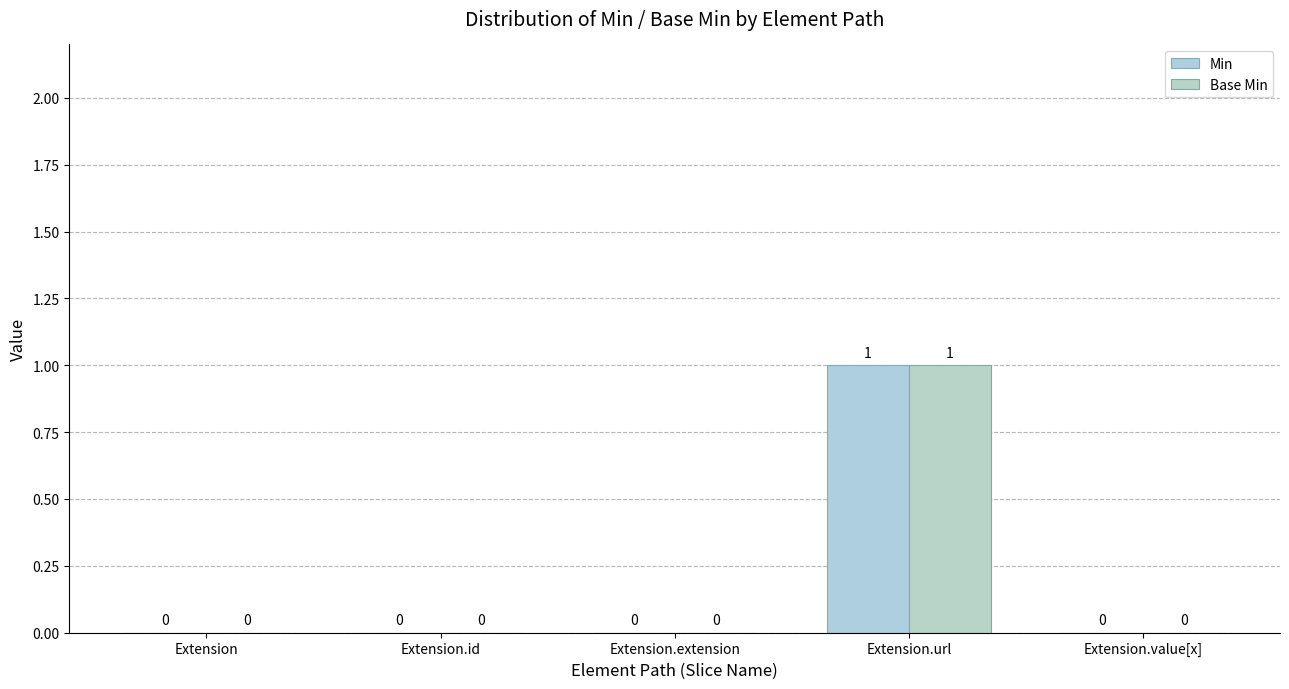

How many Base Min values are between 0 and 1?

5